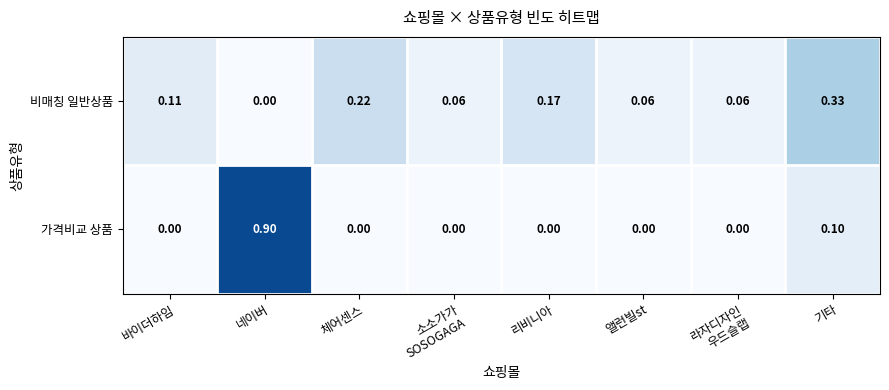

At 리비니아, list the series in order from largest to smallest.

비매칭 일반상품, 가격비교 상품